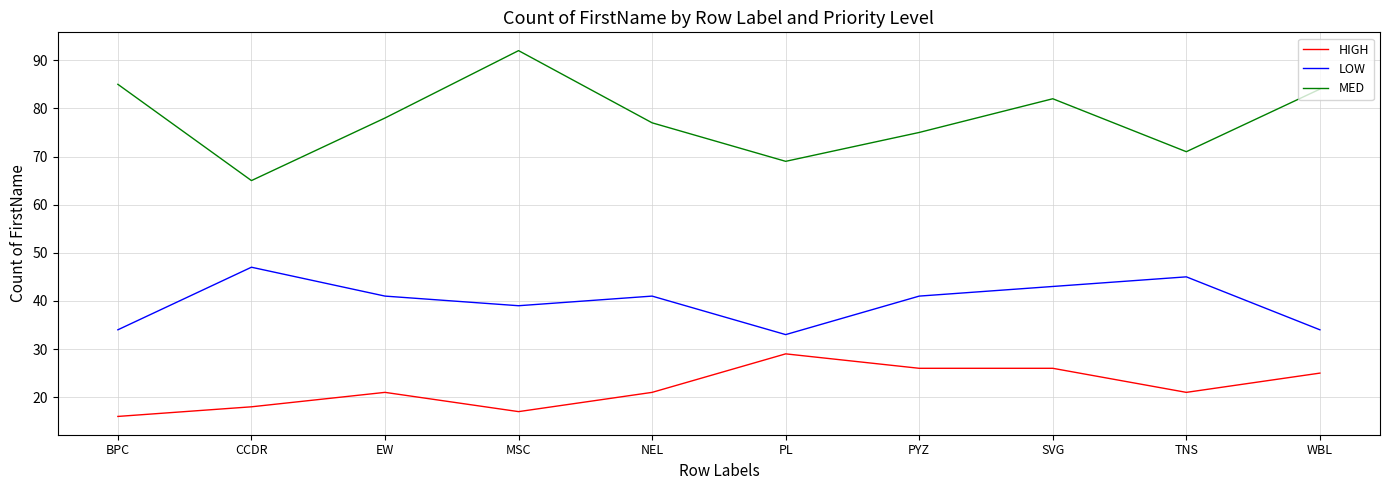

Which series has the largest range (max minus min)?

MED